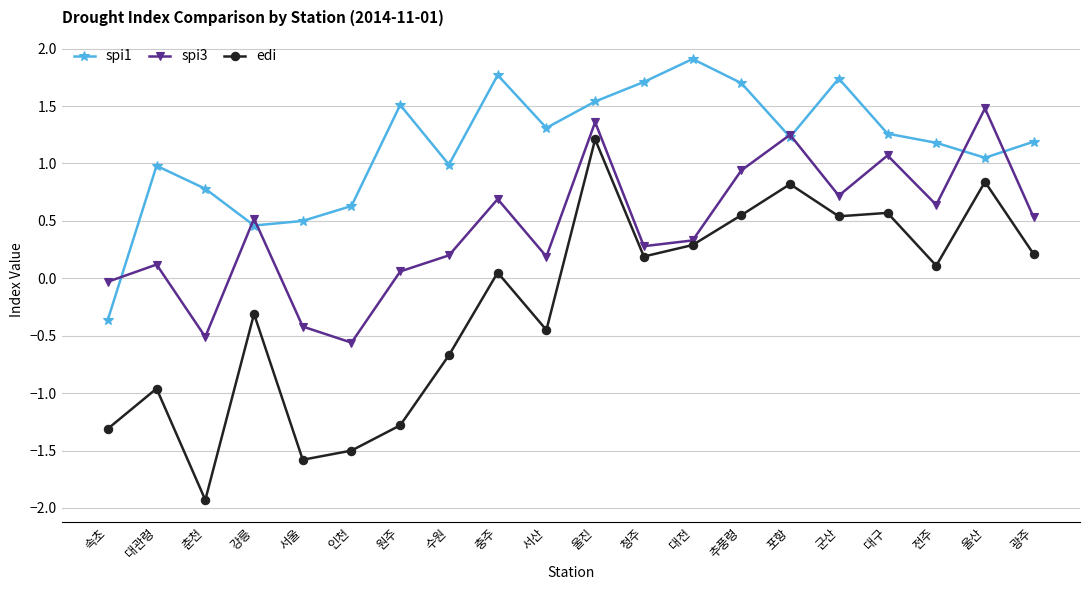

How many negative values does the spi1 series have?

1